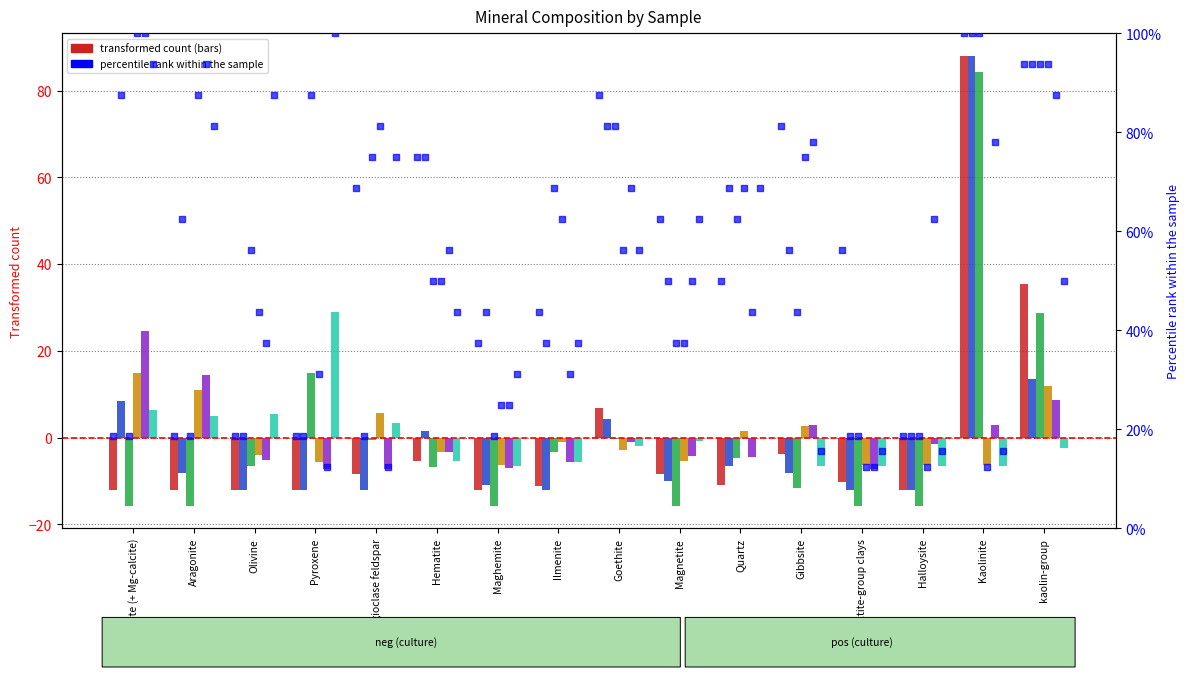

What is the total value across all series at kaolin-group?

95.8